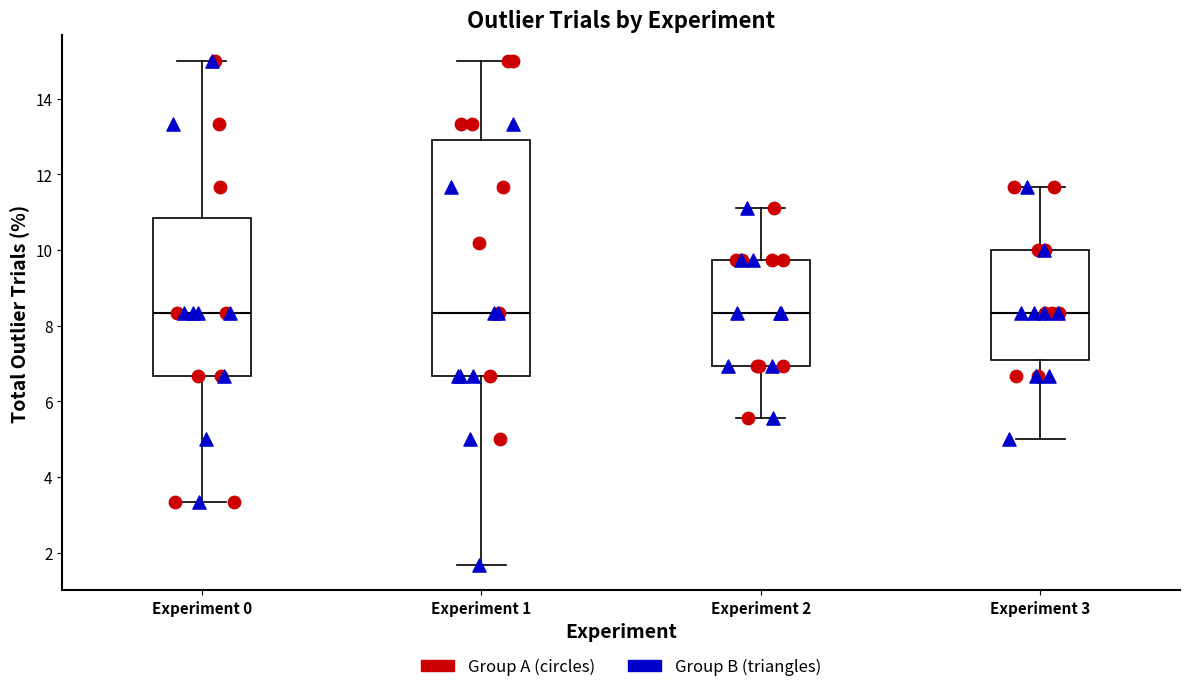

Reading left to right, read every box against the y-axis: the position of its median line, the range the box covers, and the ends of its whiskers. The values are not printed on the chart, so give them approximately, as read against the axis.

Experiment 0: median 8.4, box 6.6 to 10.8, whiskers 3.4 to 15.0
Experiment 1: median 8.4, box 6.6 to 13.0, whiskers 1.6 to 15.0
Experiment 2: median 8.4, box 7.0 to 9.8, whiskers 5.6 to 11.2
Experiment 3: median 8.4, box 7.0 to 10.0, whiskers 5.0 to 11.6